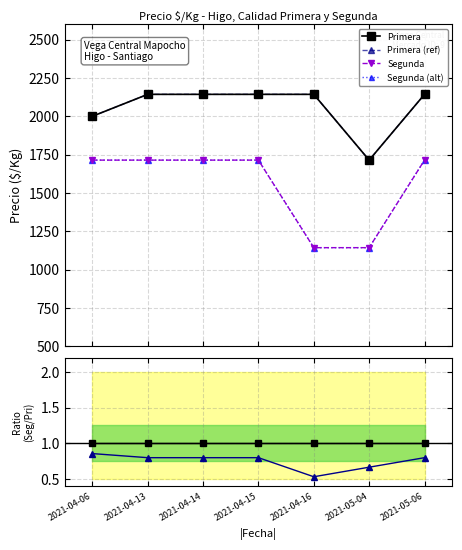

The value of Segunda at 2021-05-04 is 294.0. True or false?

False